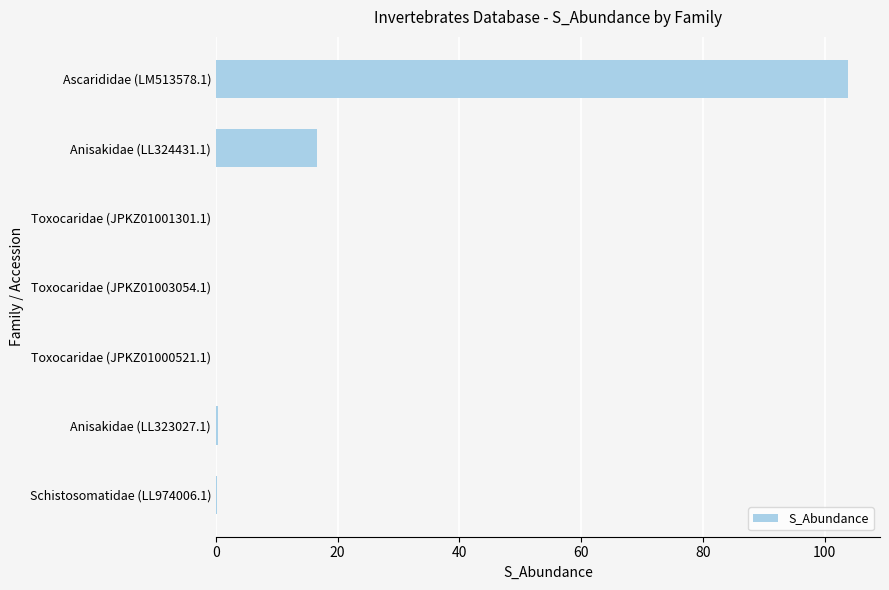

What is the greatest value displayed?

103.9